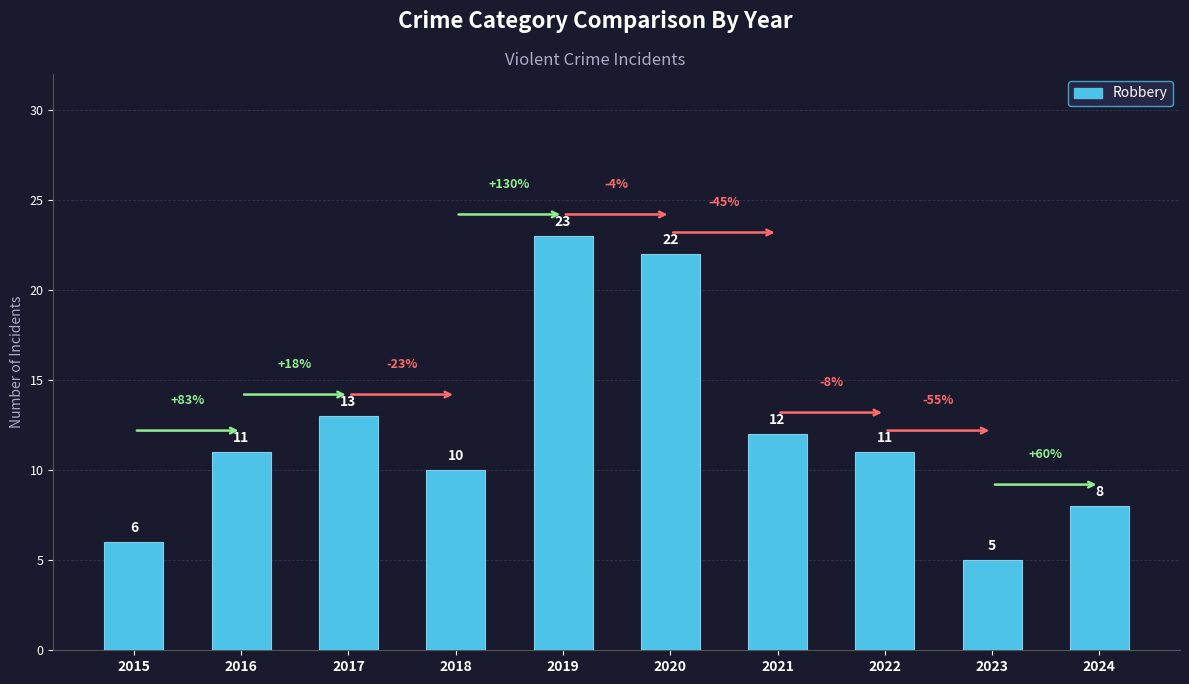

Reading left to right, list all the values displayed in this chart.

2015=6	2016=11	2017=13	2018=10	2019=23	2020=22	2021=12	2022=11	2023=5	2024=8